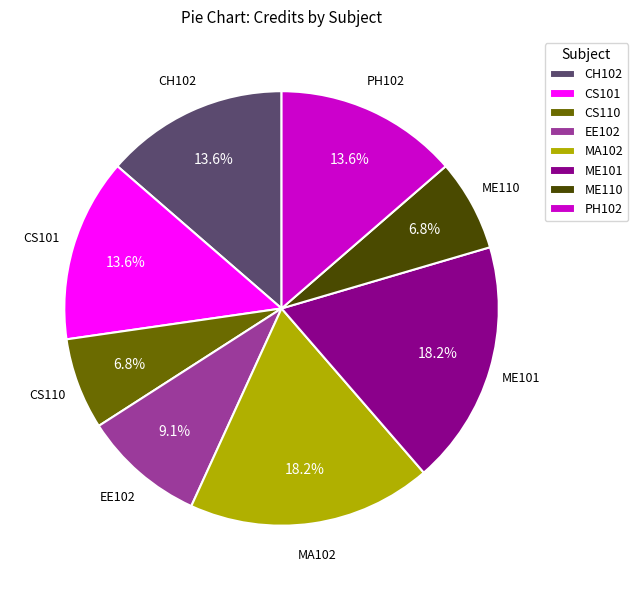

Combined, what portion of the pie is CS101 and EE102?

22.7%